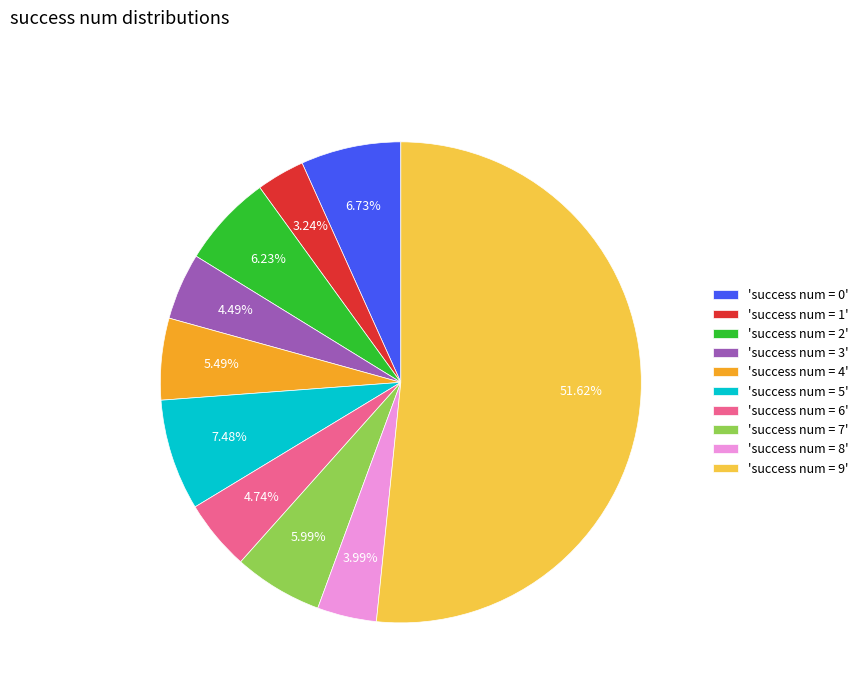

Count the number of slices in the pie.

10